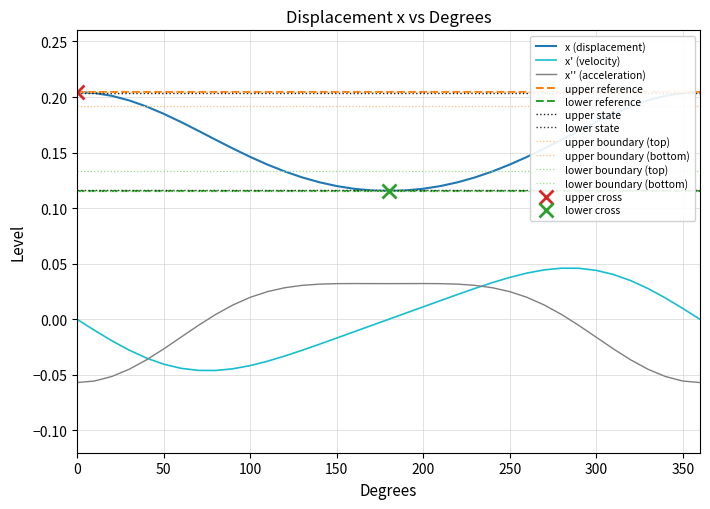

True or false: x (displacement) has a value of 0.0 at 250.

False